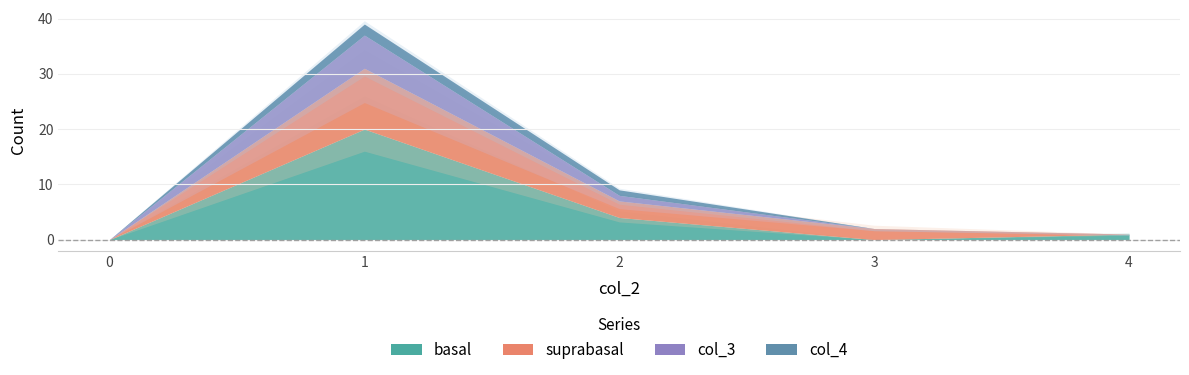

What is the value of the suprabasal point at the 4th from the left?

2